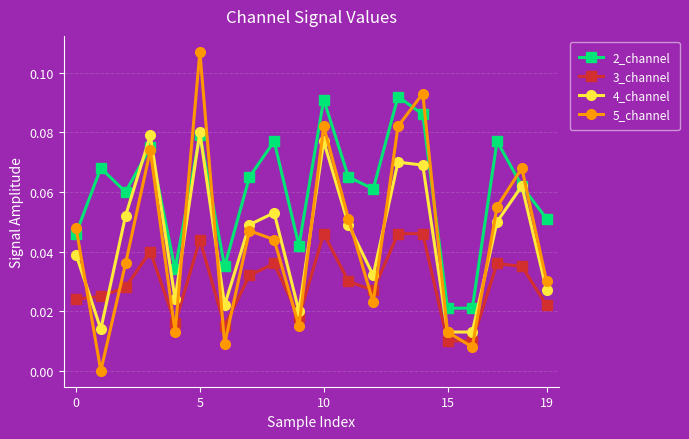

True or false: 3_channel has more than 0 interior local peaks.

True